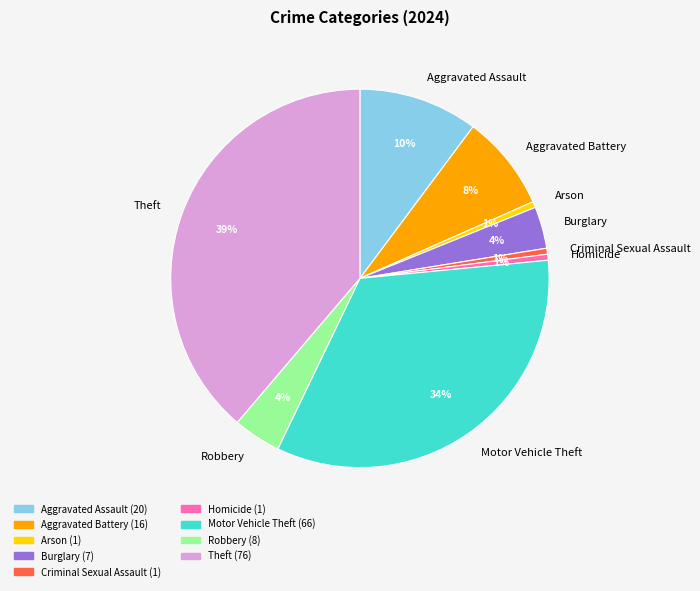

Which category has the biggest portion of the pie?

Theft